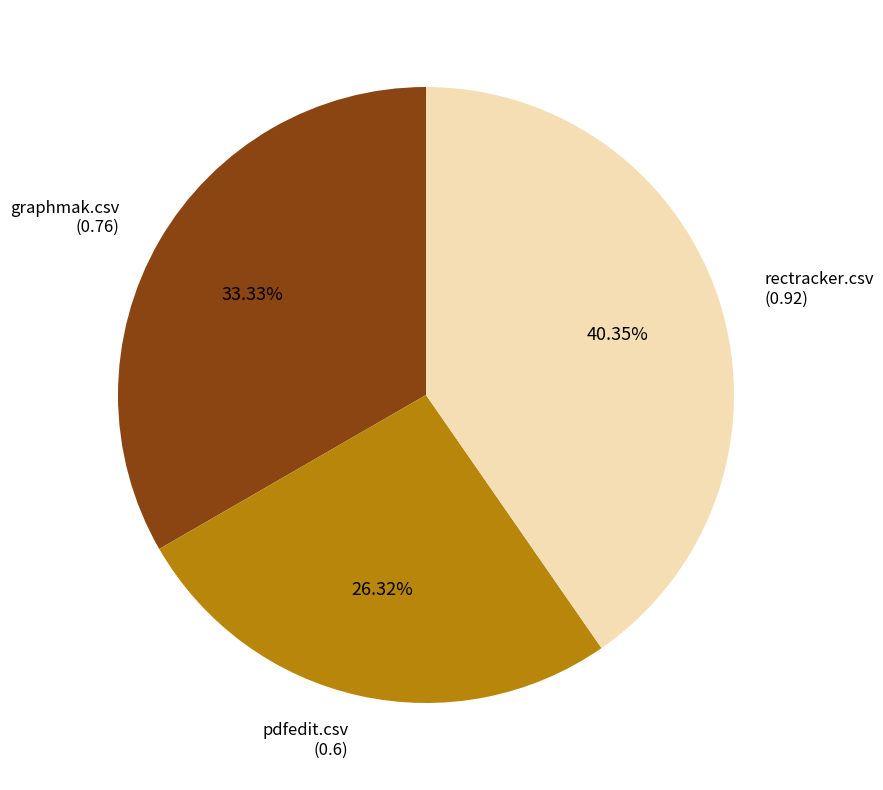

Is there any slice that represents more than half of the pie?

No